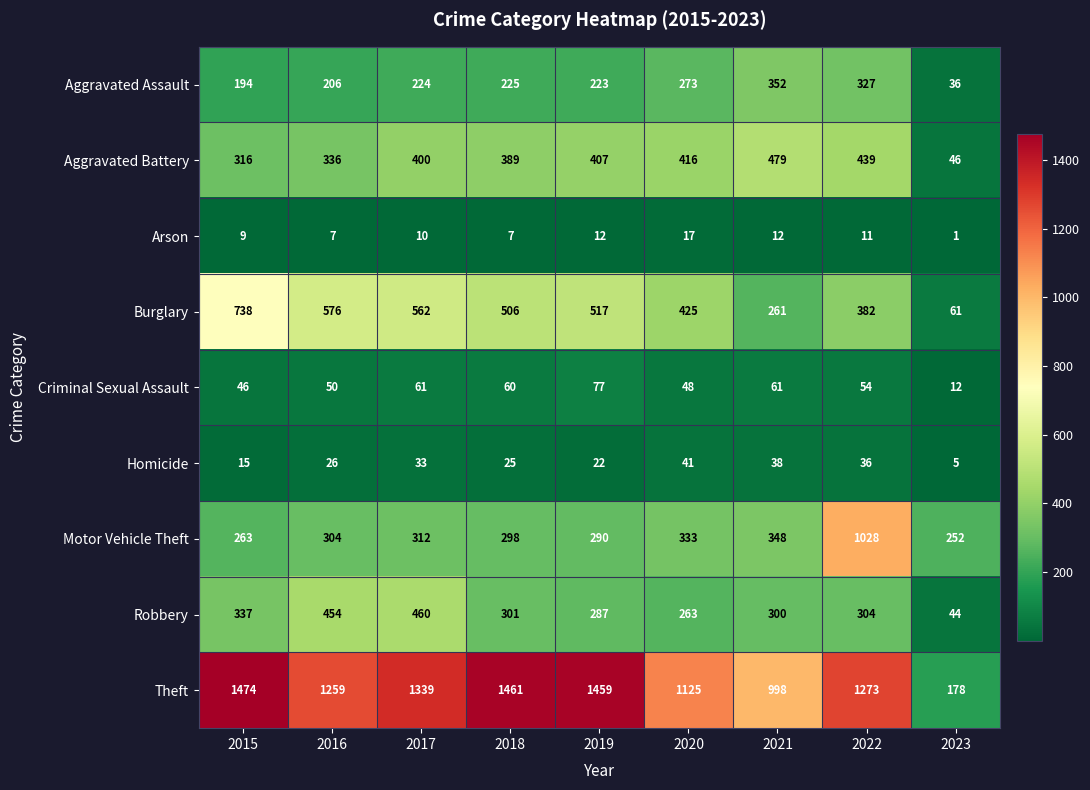

What is the difference between the Burglary values at 2016 and 2022?

194